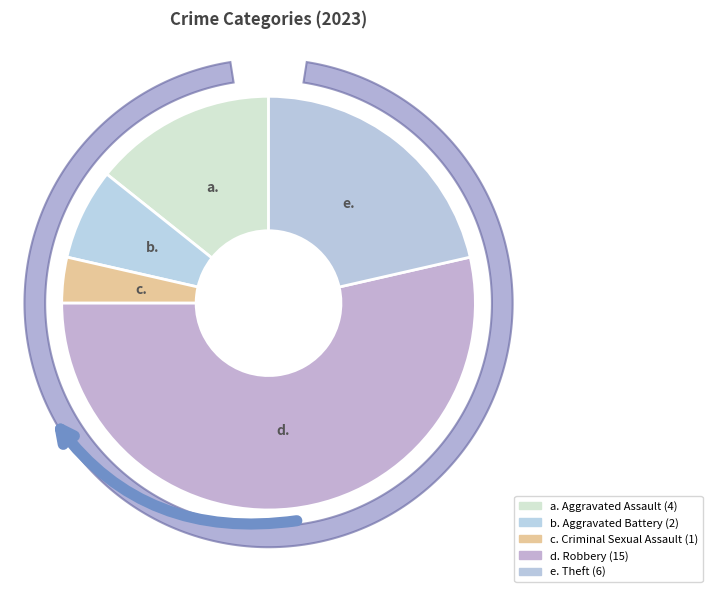

Count the number of slices in the pie.

5